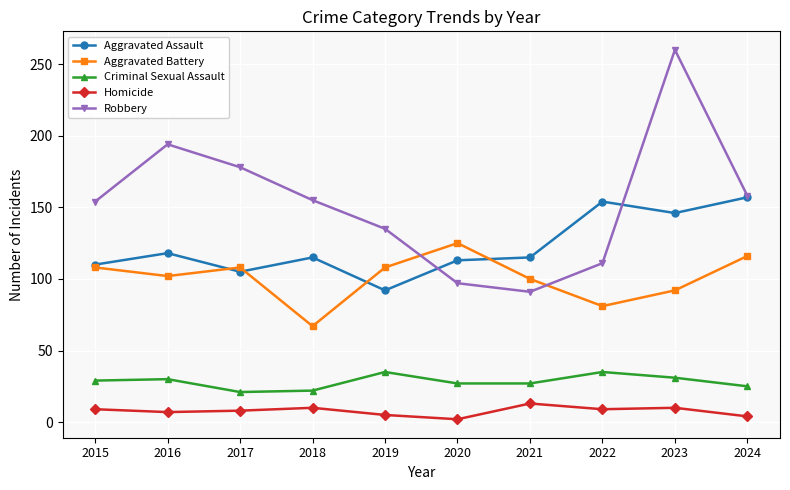

Which series has the widest spread of values?

Robbery